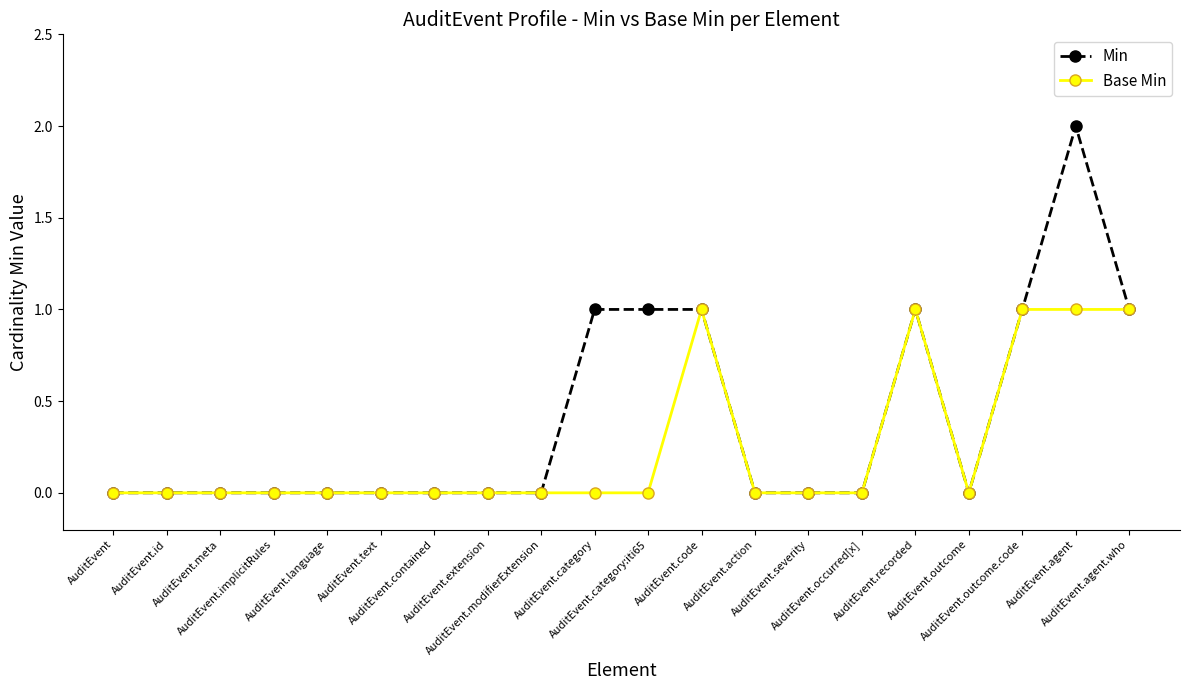

List the series in order of their peak value, highest first.

Min, Base Min